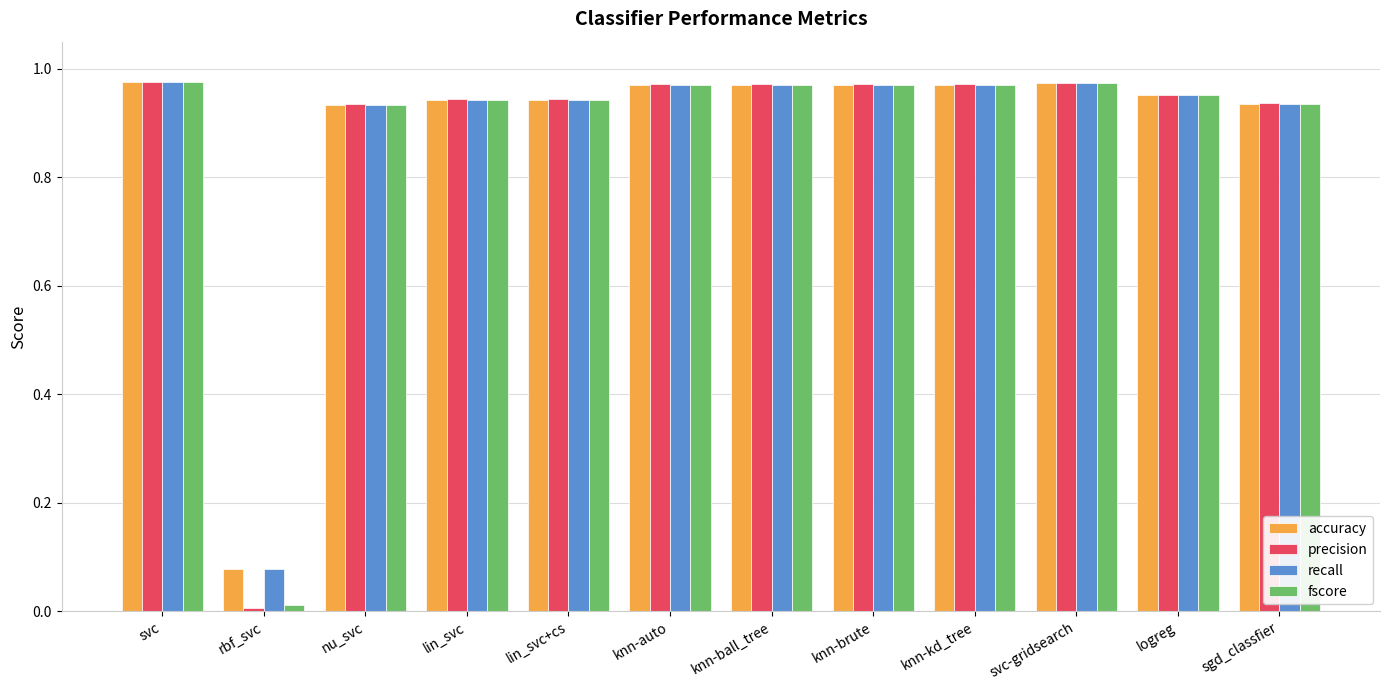

Where is precision nearest to the value 0?

rbf_svc